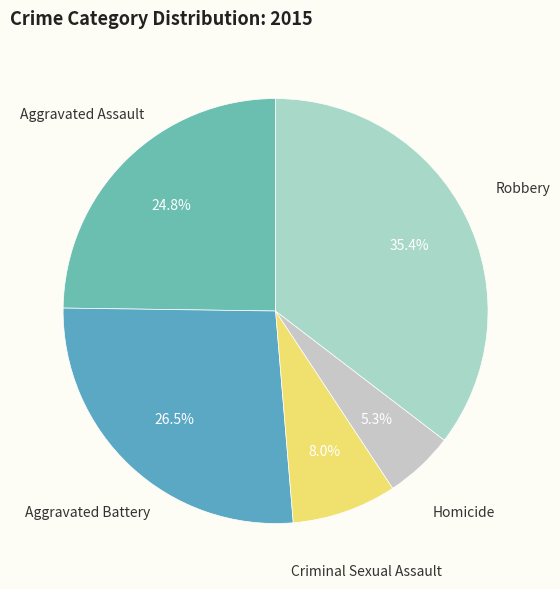

How many segments does this pie chart have?

5